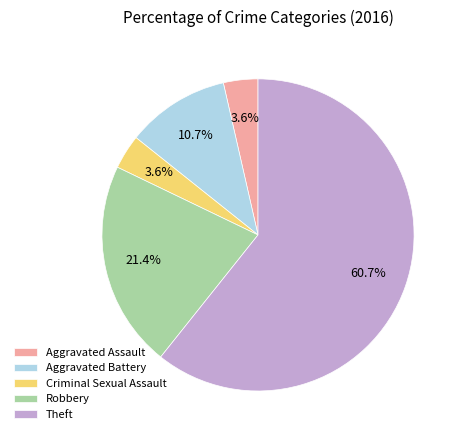

To the nearest percent, what is the difference between the largest and smallest slice percentages?

57%